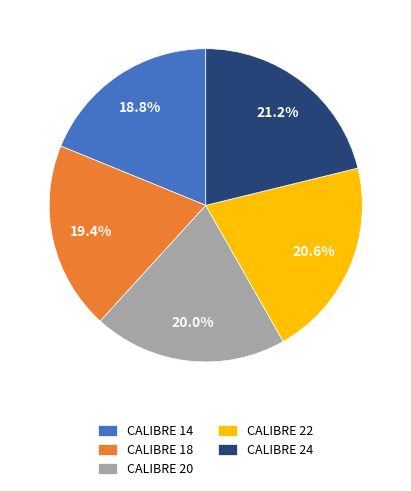

What percentage do CALIBRE 20 and CALIBRE 24 together represent?

41.2%